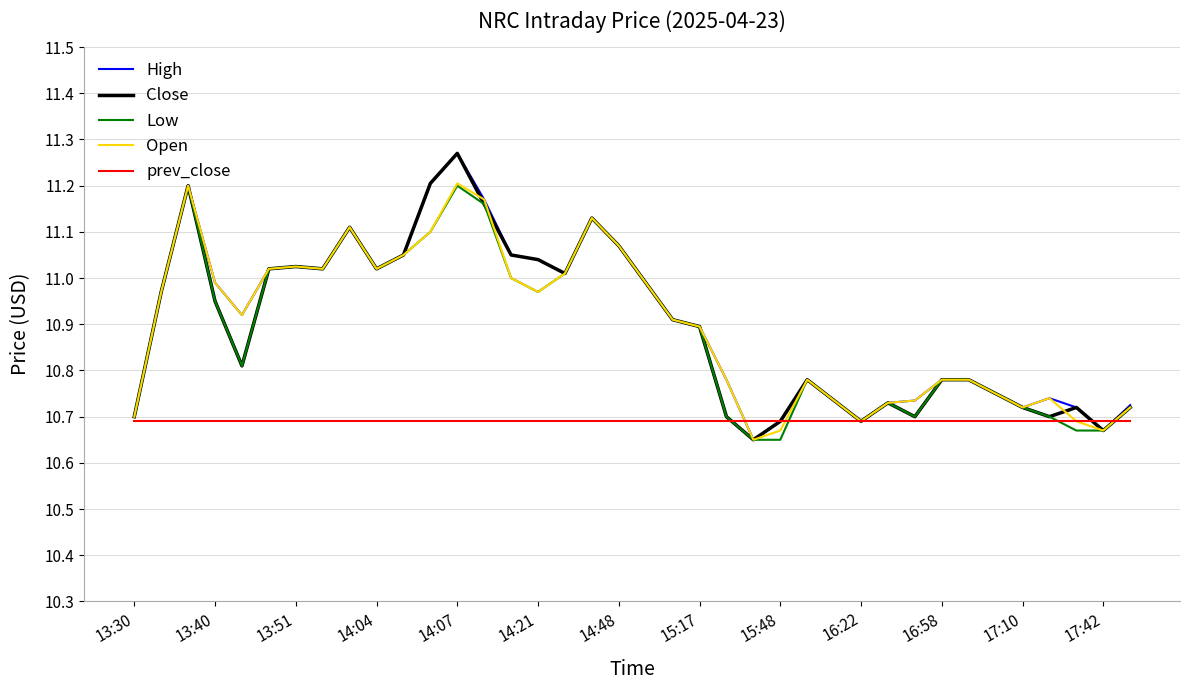

What is the minimum value for Open?

10.6